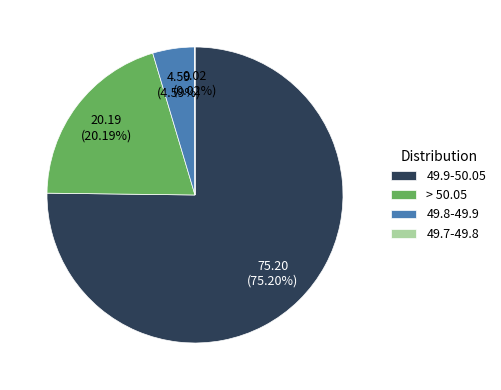

Which slice is the largest?

49.9-50.05